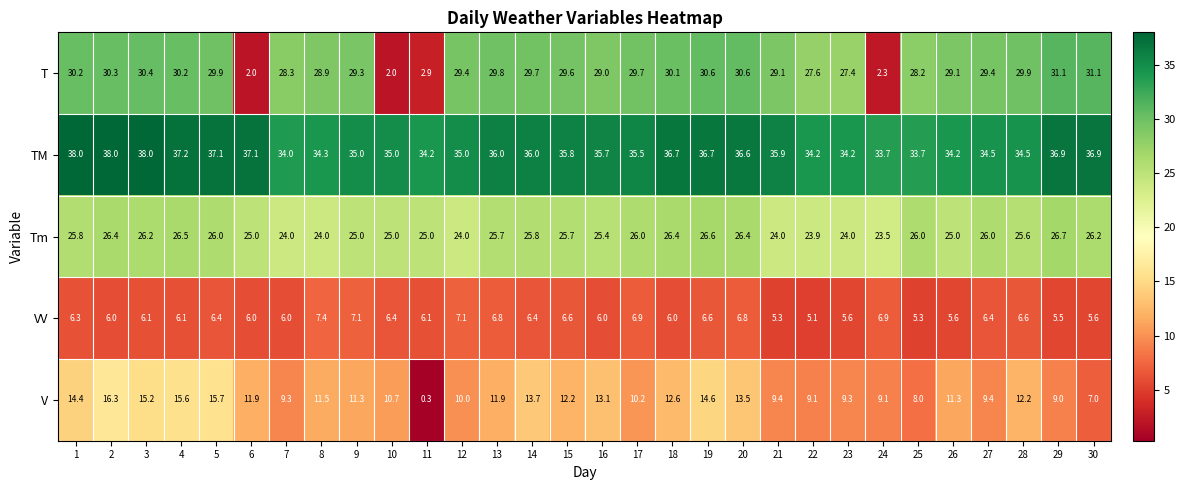

Between 15 and 21, which series saw the biggest shift?

V